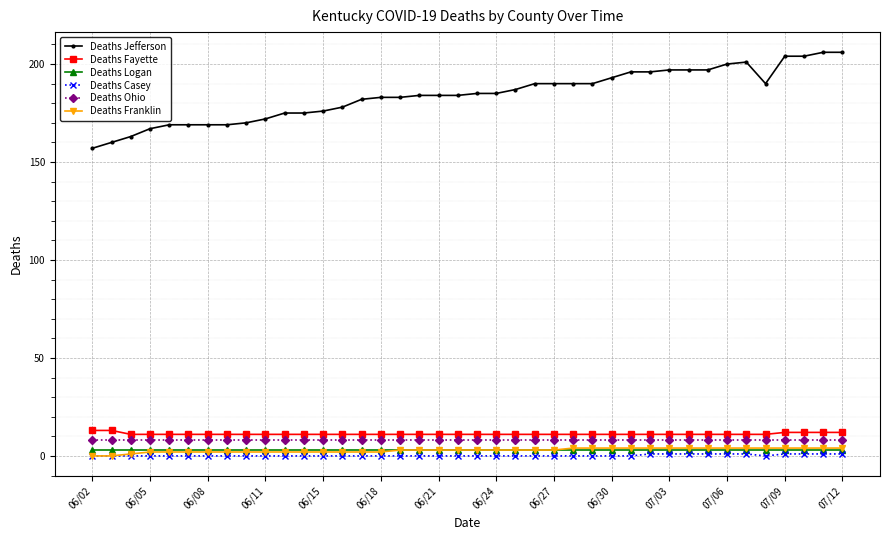

What is the value of the Deaths Fayette point at the 21st from the left?

11